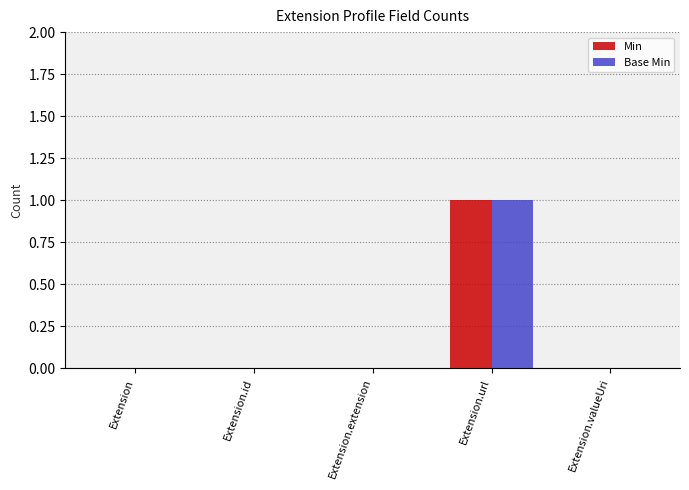

True or false: Base Min has a value of 0 at Extension.id.

True